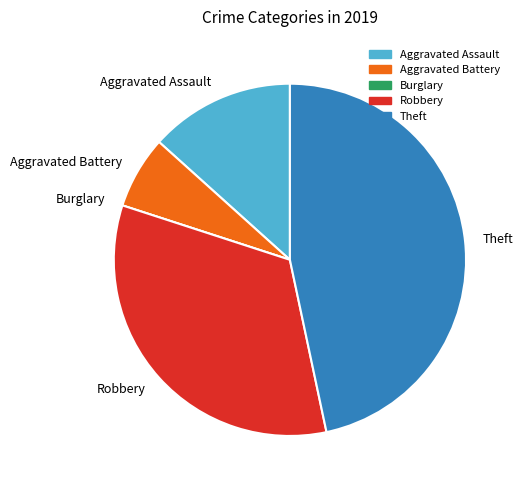

Do Robbery and Aggravated Battery together represent more than half of the pie?

No